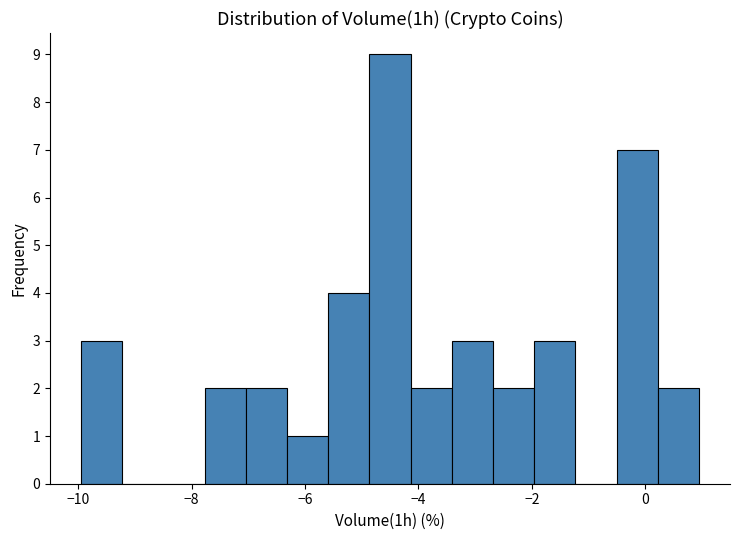

Read against the x-axis, roughly where is the centre of the tallest bar?

-4.4